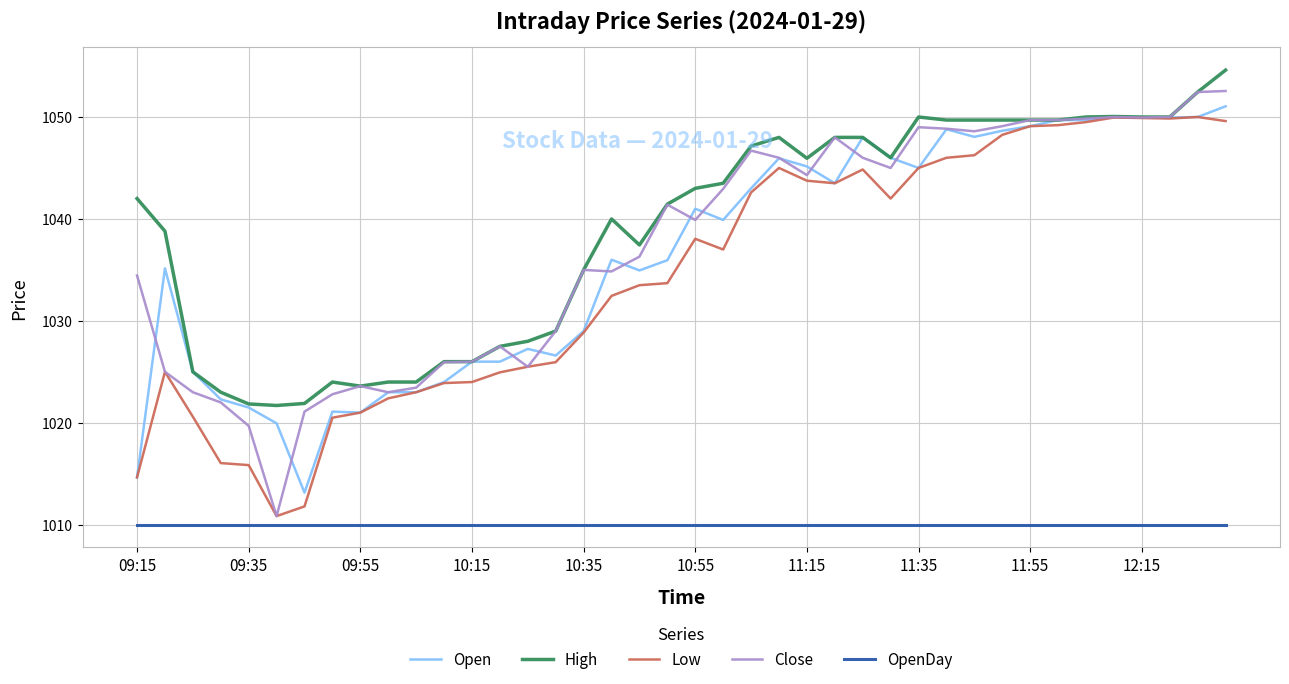

What is the greatest value displayed?

1054.6